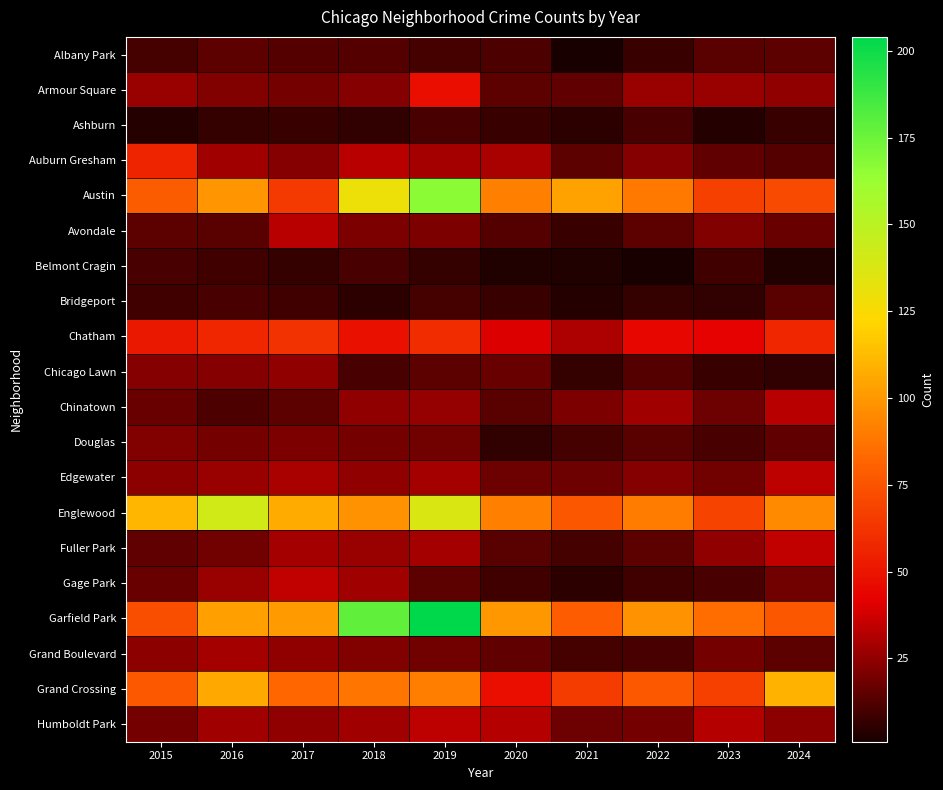

What is the difference between the highest and lowest values at 2024?

106